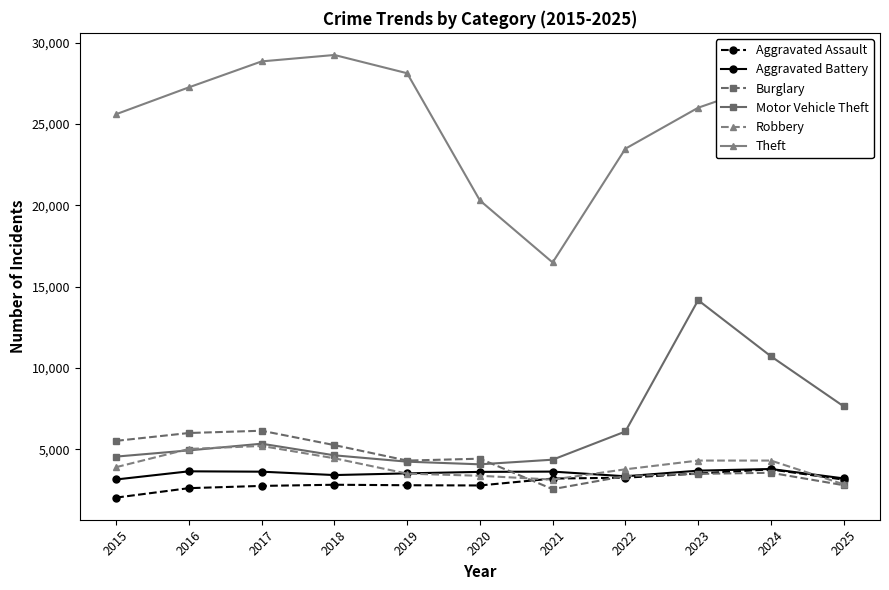

Where is Theft nearest to the value 22862?

2022